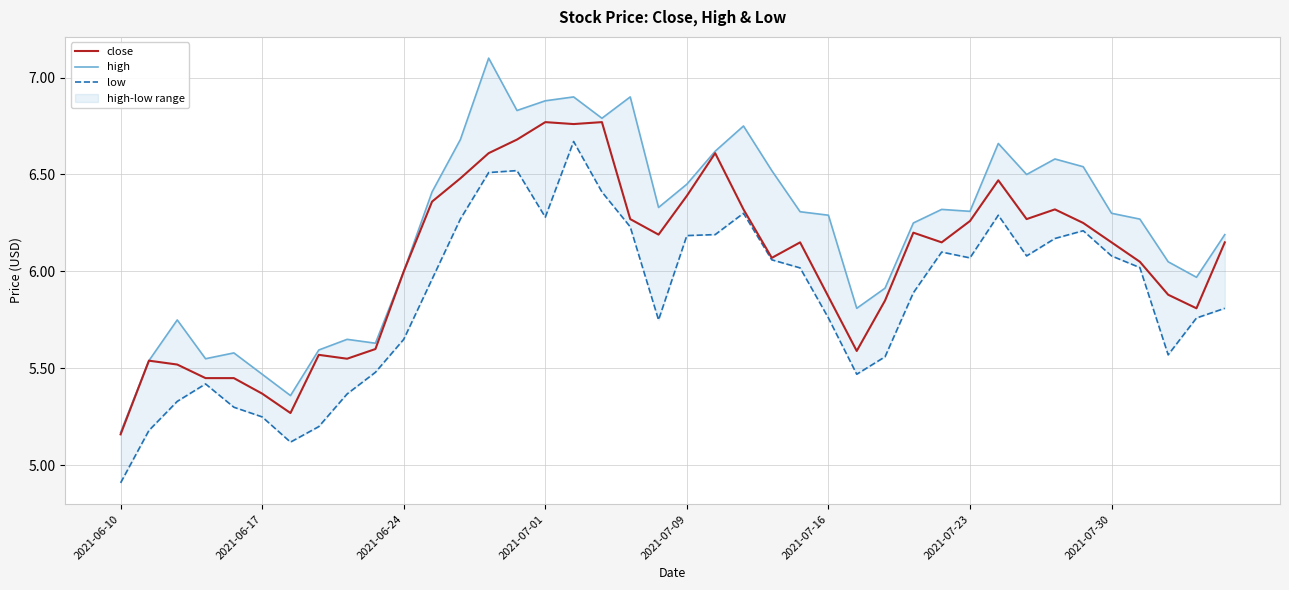

The low series shows 6.2 at 34. True or false?

True